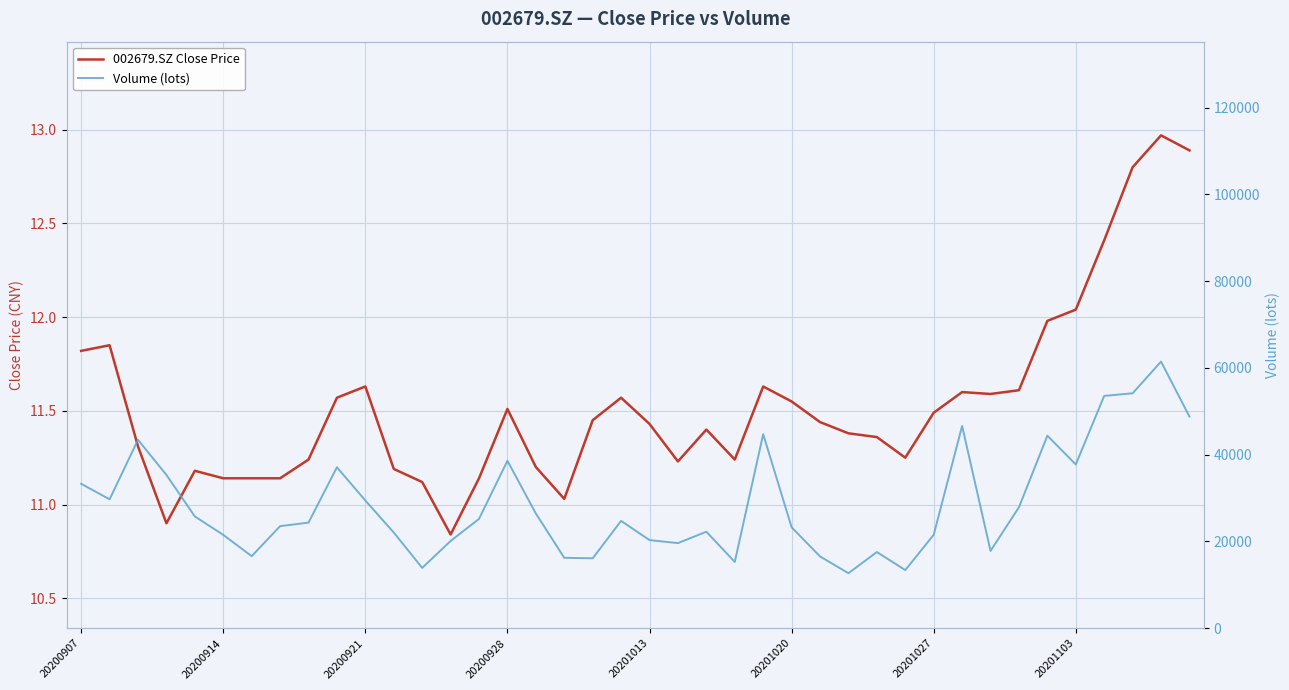

List the labels in order of Volume (lots) value, largest first.

38, 37, 36, 39, 31, 24, 34, 20200921, 15, 35, 9, 20200928, 20200907, 20200914, 10, 33, 16, 20201013, 14, 19, 8, 20201103, 25, 22, 11, 30, 20201020, 20, 13, 21, 32, 28, 20201027, 26, 17, 18, 23, 12, 29, 27